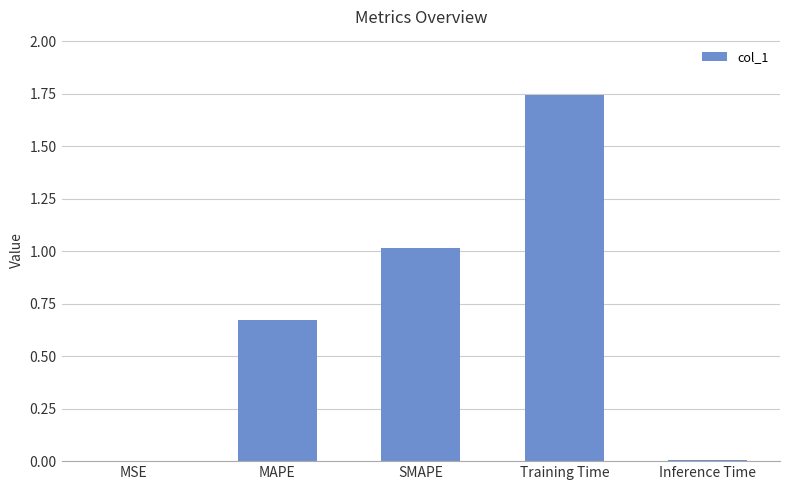

The chart shows a value of 1.2 at MAPE. True or false?

False